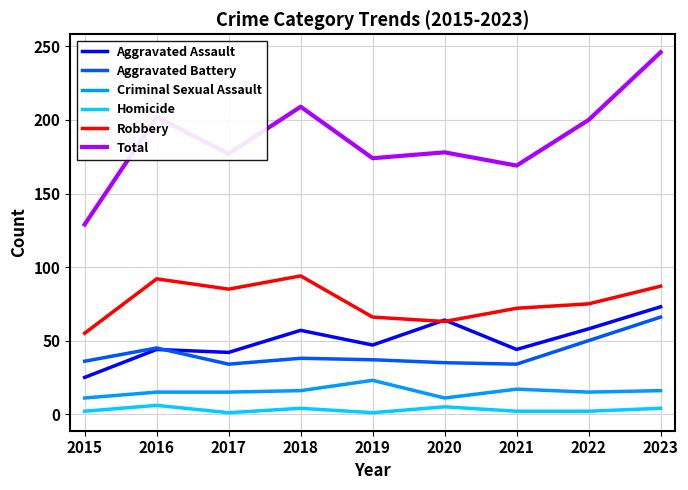

At which category is the sum across all series the highest?

2023